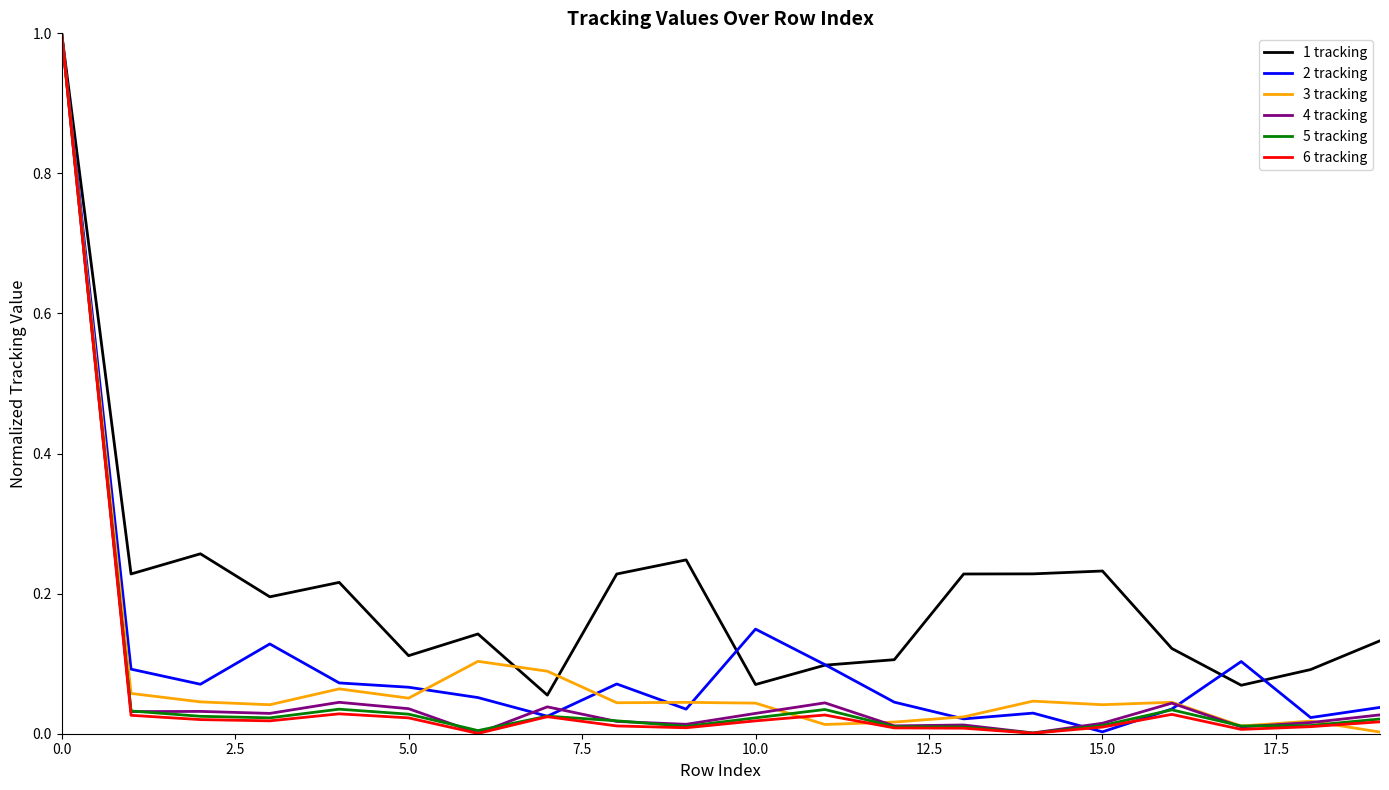

What is the maximum value for 2 tracking?

1.0